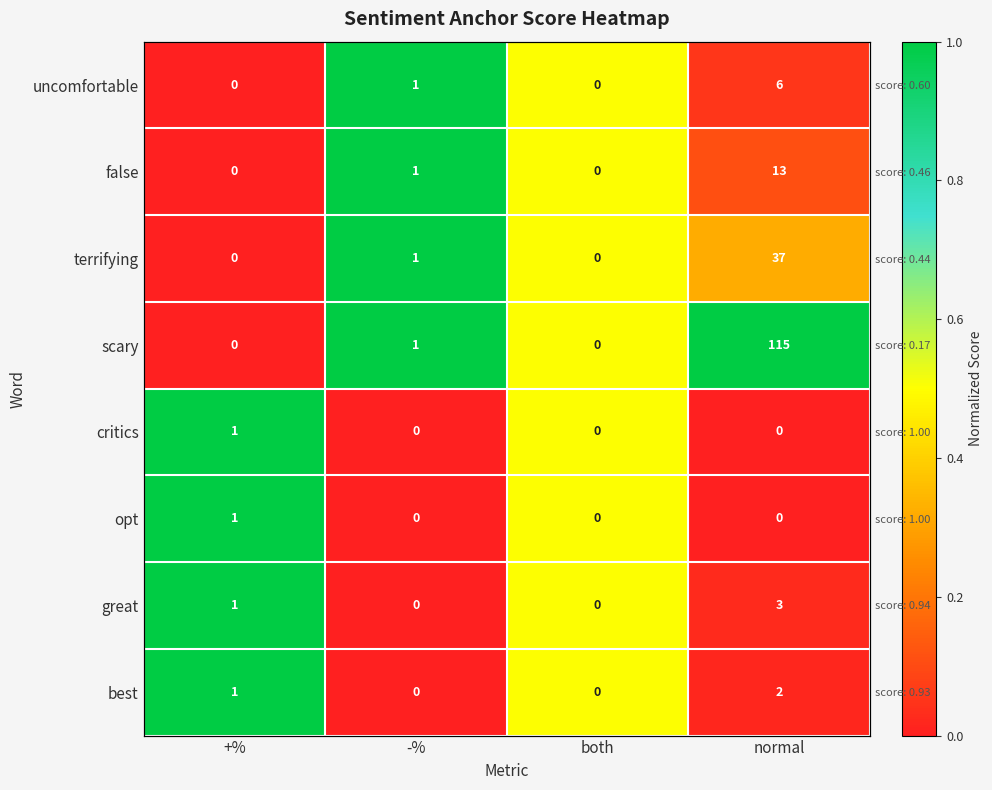

The value of critics at -% is 0.0. True or false?

True